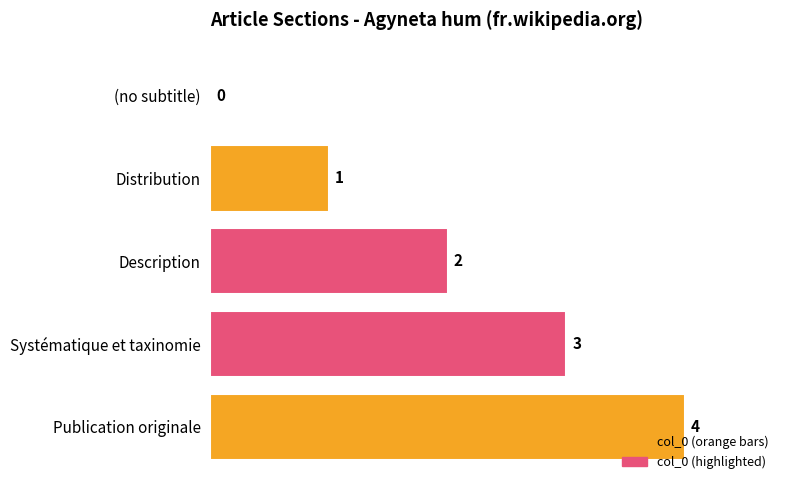

What is the sum of the values at Systématique et taxinomie and Distribution?

4